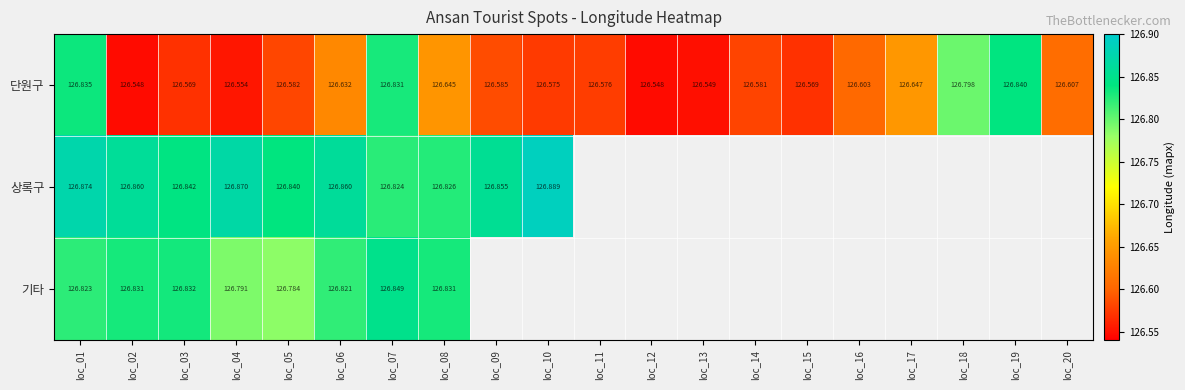

What is the highest value of the 단원구 series?

126.8